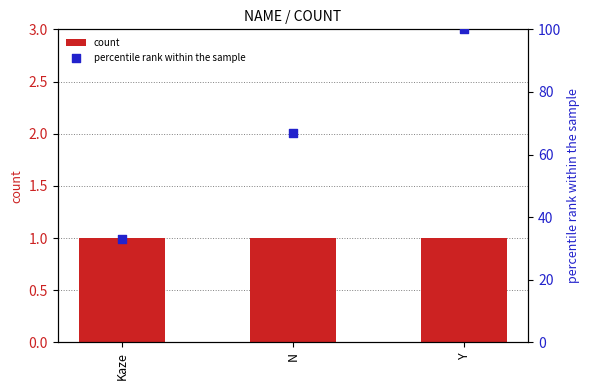

What are all the series names shown in the legend?

count, percentile rank within the sample